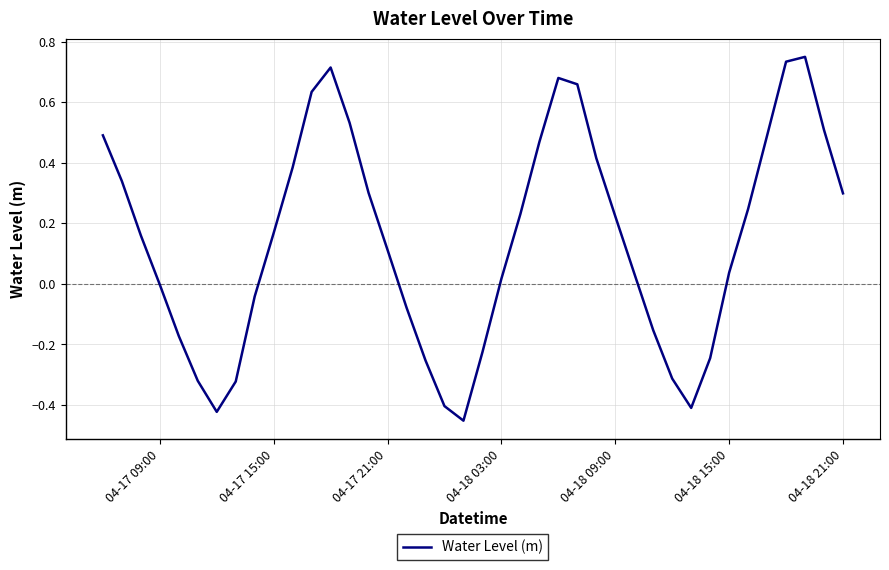

What is the difference between the maximum and minimum values?

1.2